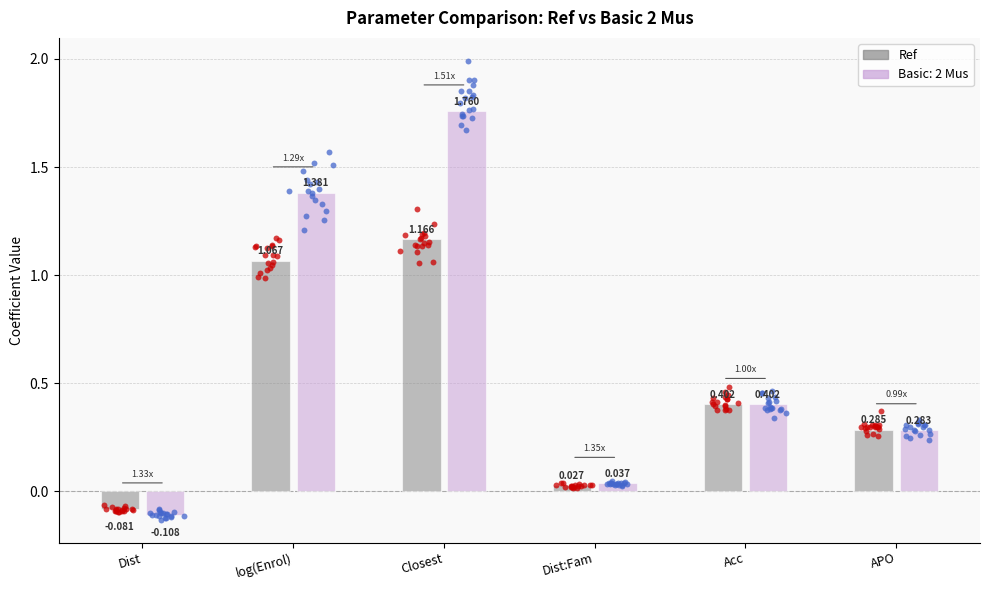

What is the change in value from Dist:Fam to APO?

+0.3